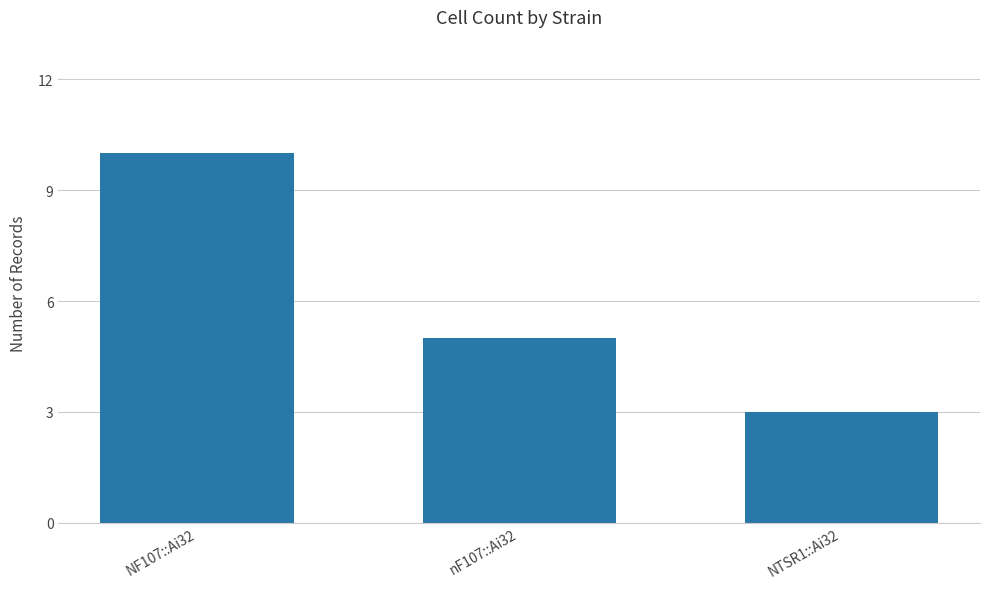

Read the value at NF107::Ai32.

10